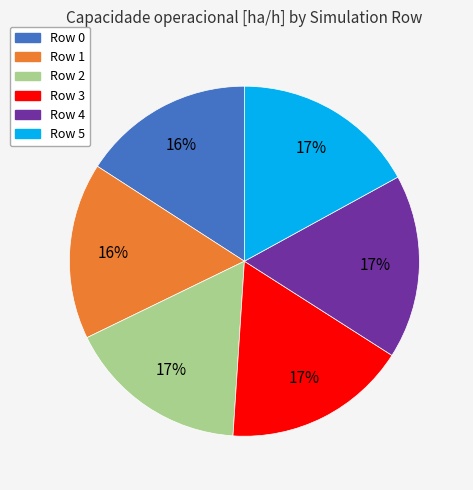

Does any single category account for the majority?

No